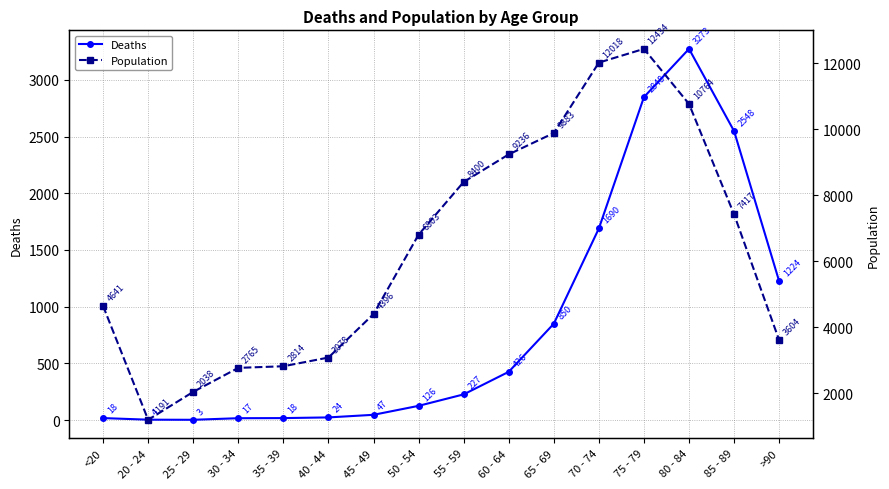

Is this an area chart (filled region under the line)?

No